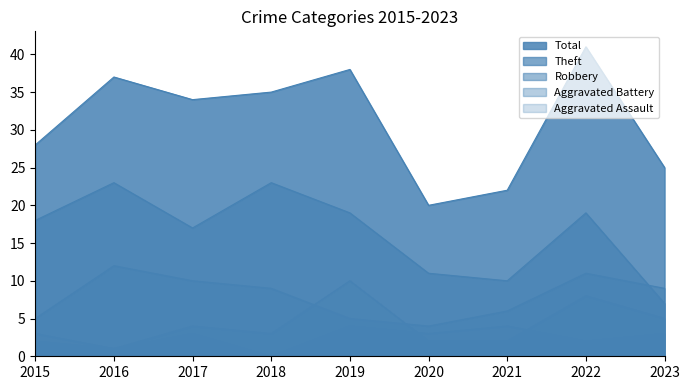

Reading left to right, transcribe all the data shown in this chart.

Aggravated Assault: 2015=3	2016=1	2017=3	2018=0	2019=4	2020=3	2021=4	2022=2	2023=3
Aggravated Battery: 2015=2	2016=1	2017=4	2018=3	2019=10	2020=2	2021=2	2022=8	2023=5
Robbery: 2015=5	2016=12	2017=10	2018=9	2019=5	2020=4	2021=6	2022=11	2023=9
Theft: 2015=18	2016=23	2017=17	2018=23	2019=19	2020=11	2021=10	2022=19	2023=7
Total: 2015=28	2016=37	2017=34	2018=35	2019=38	2020=20	2021=22	2022=41	2023=25